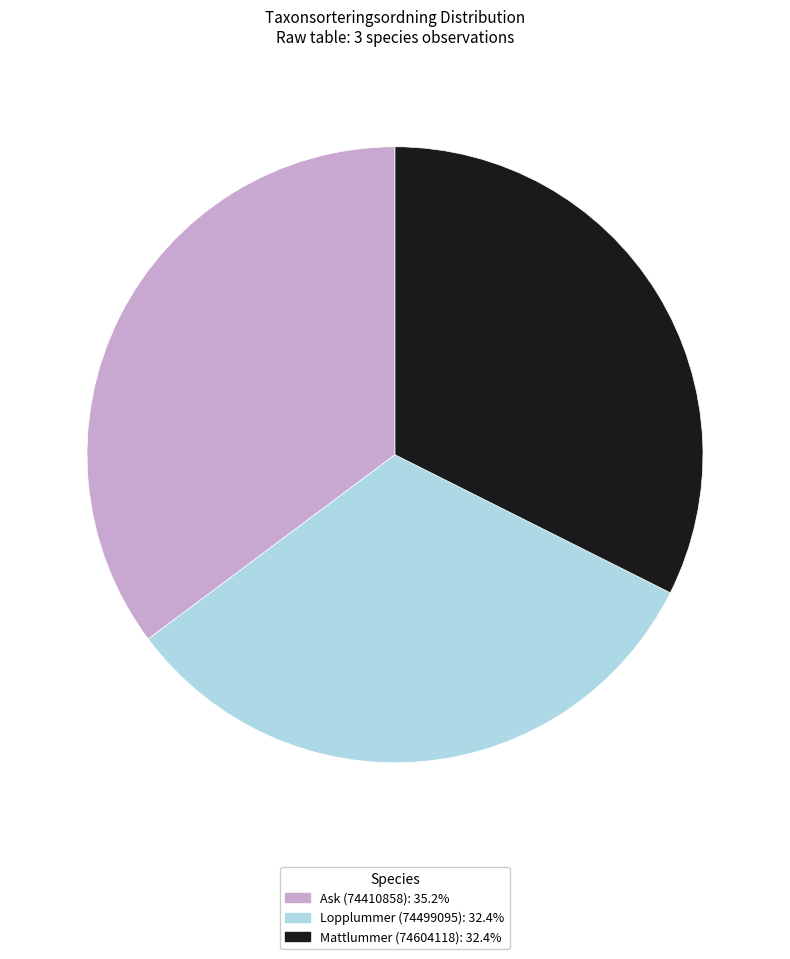

What is the ratio of the value at Lopplummer (74499095): 32.4% to the value at Ask (74410858): 35.2%?

0.9